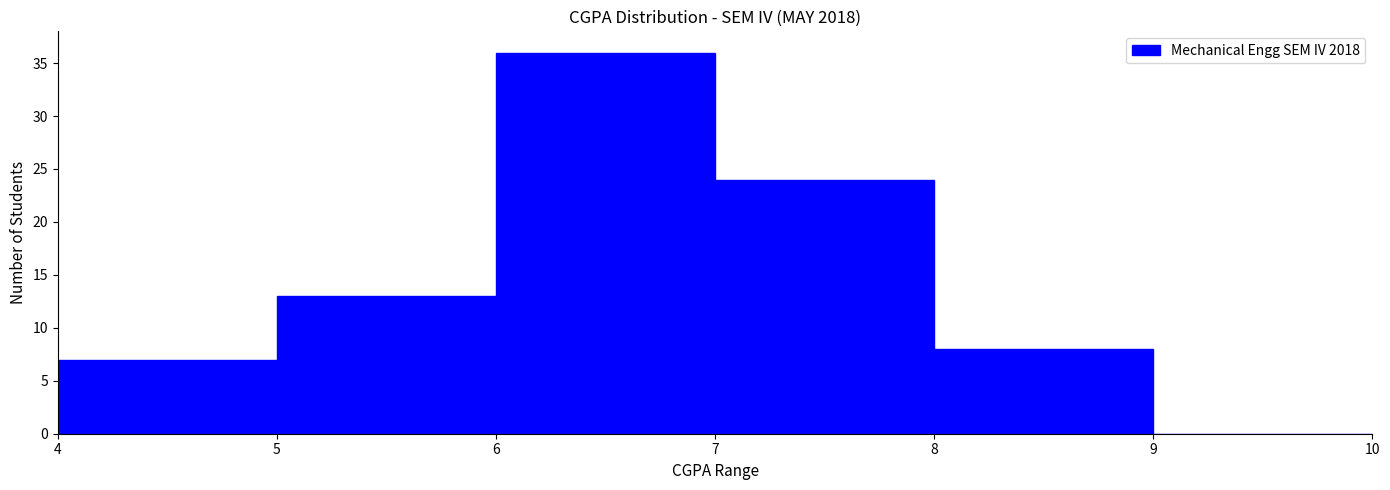

Reading left to right, transcribe this chart: for each bar, give the range it covers on the x-axis and its height. The values are not printed on the chart, so give them approximately, as read against the axis.

4 to 5: 7
5 to 6: 13
6 to 7: 36
7 to 8: 24
8 to 9: 8
9 to 10: 0